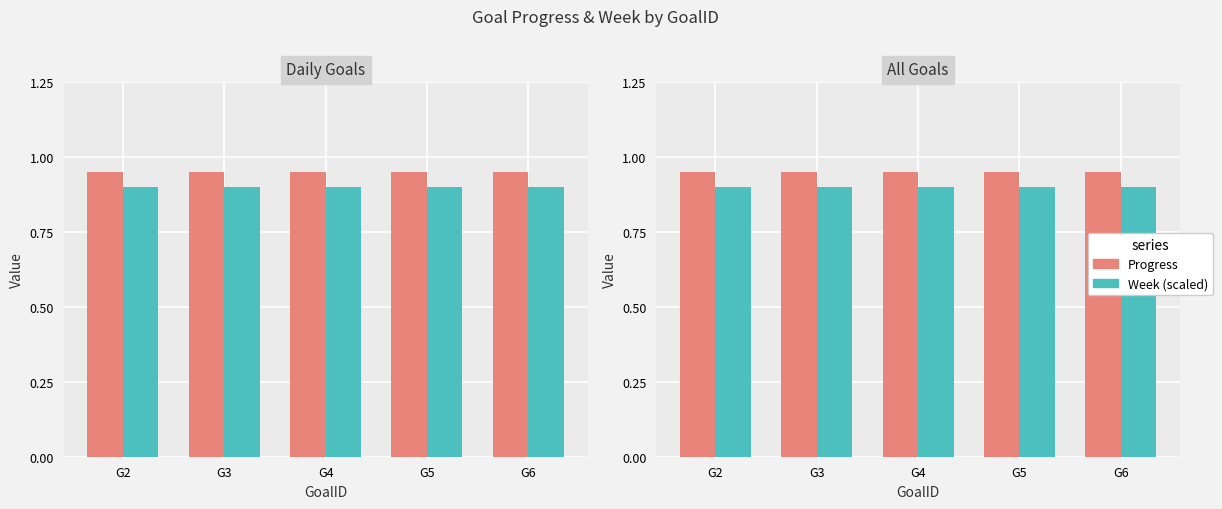

At which label is Progress closest to 0?

G2